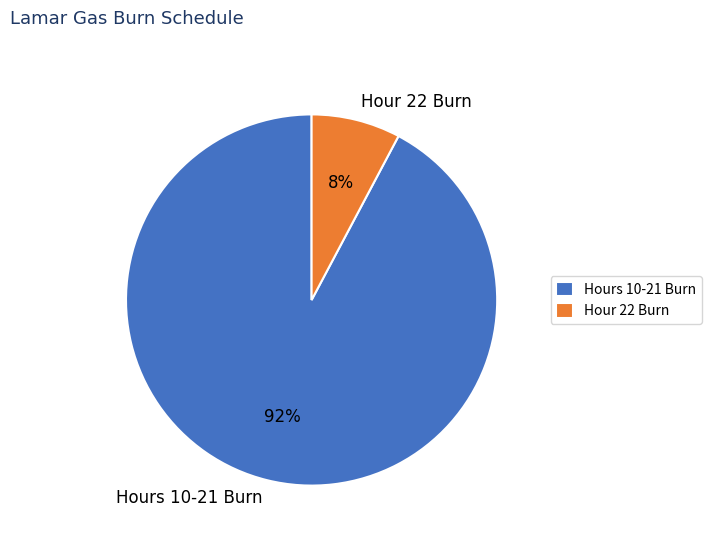

To the nearest percent, what is the difference between the Hour 22 Burn and Hours 10-21 Burn slice percentages?

84%